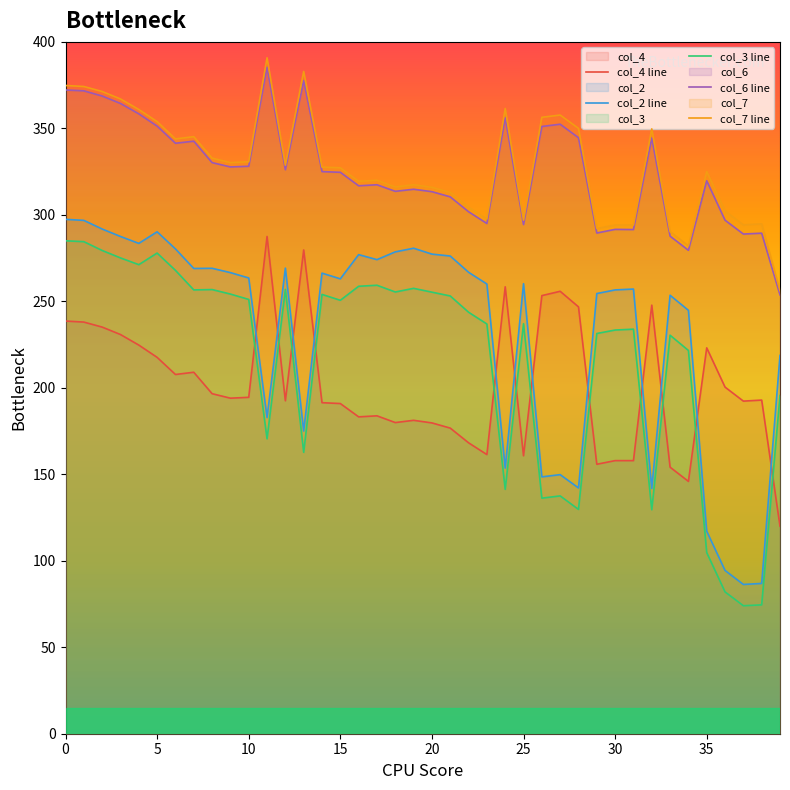

True or false: col_3 line and col_7 line intersect in this chart.

False